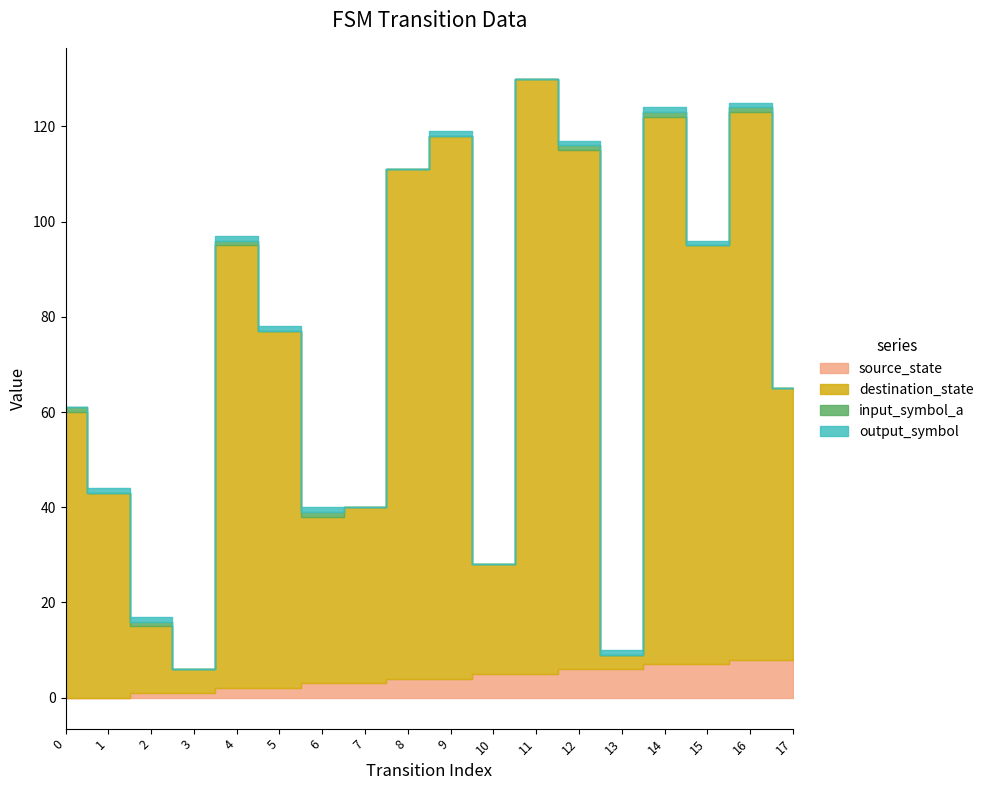

Reading left to right, what are all the values shown in this chart?

source_state: 0=0	1=0	2=1	3=1	4=2	5=2	6=3	7=3	8=4	9=4	10=5	11=5	12=6	13=6	14=7	15=7	16=8	17=8
destination_state: 0=60	1=43	2=14	3=5	4=93	5=75	6=35	7=37	8=107	9=114	10=23	11=125	12=109	13=3	14=115	15=88	16=115	17=57
input_symbol_a: 0=1	1=0	2=1	3=0	4=1	5=0	6=1	7=0	8=0	9=0	10=0	11=0	12=1	13=0	14=1	15=0	16=1	17=0
output_symbol: 0=0	1=1	2=1	3=0	4=1	5=1	6=1	7=0	8=0	9=1	10=0	11=0	12=1	13=1	14=1	15=1	16=1	17=0